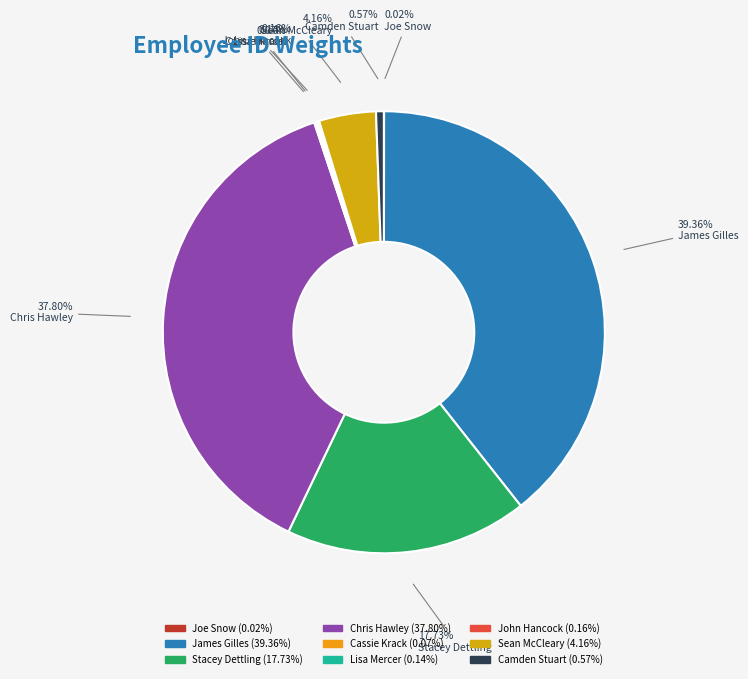

Approximately how many times larger is the value at Lisa Mercer compared to Cassie Krack?

2.0